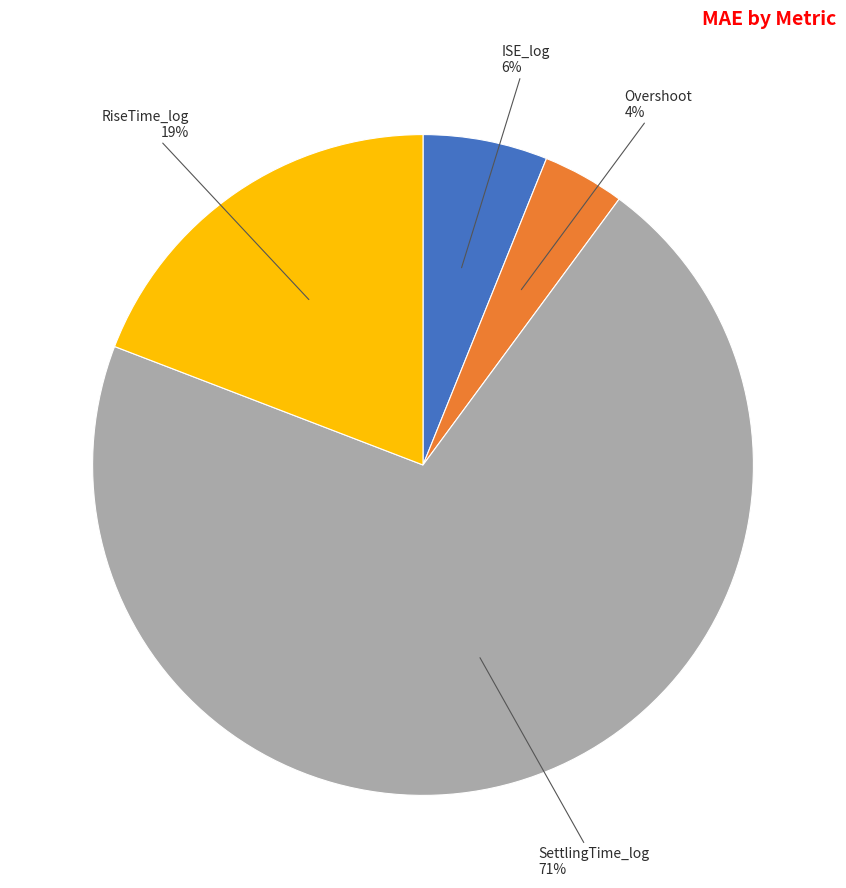

How many segments does this pie chart have?

4